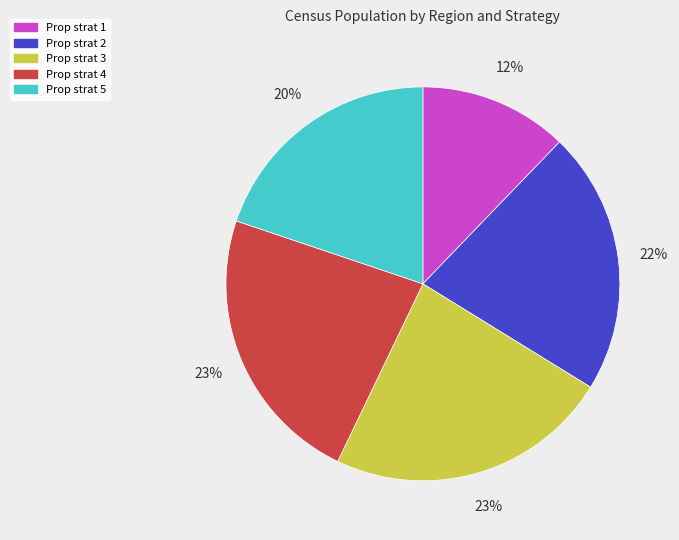

Between Prop strat 1 and Prop strat 4, which is larger?

Prop strat 4